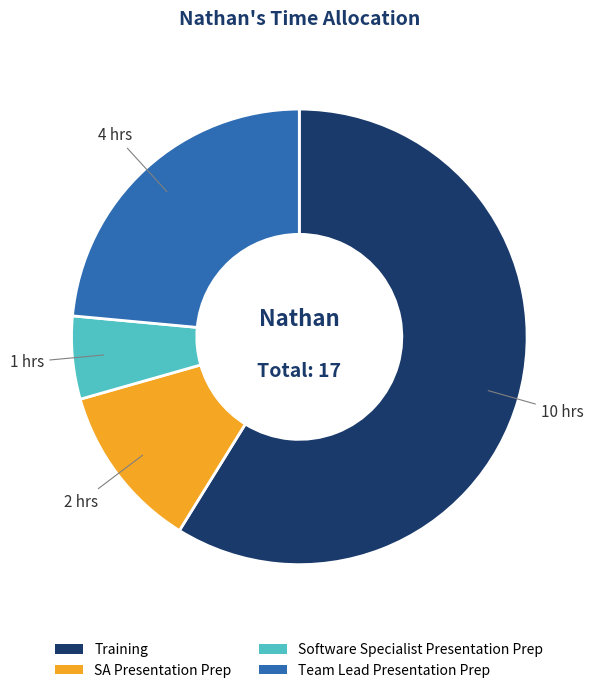

Is the sum of Software Specialist Presentation Prep and SA Presentation Prep greater than half?

No